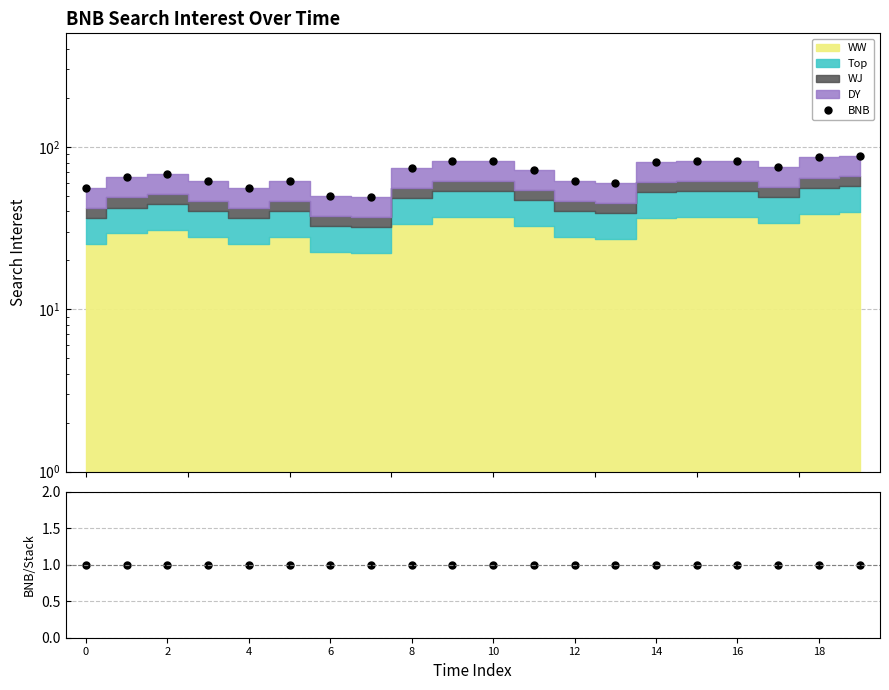

Which series has the widest spread of values?

BNB